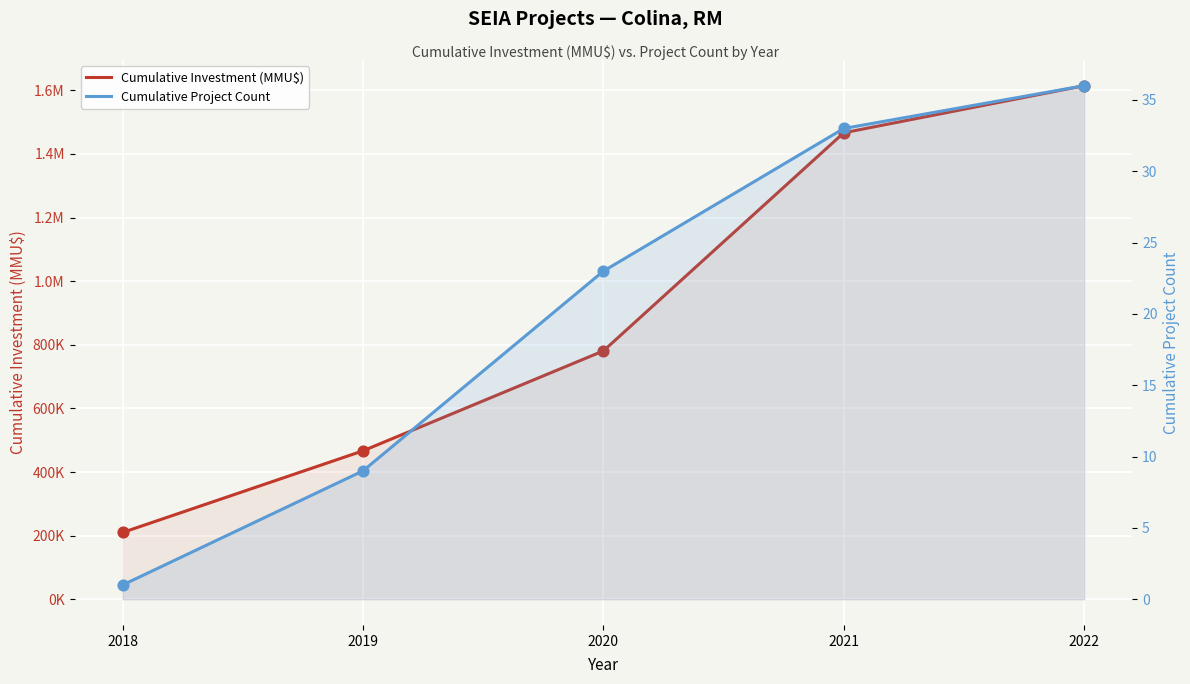

Which series contains the highest Y value?

Cumulative Investment (MMU$)